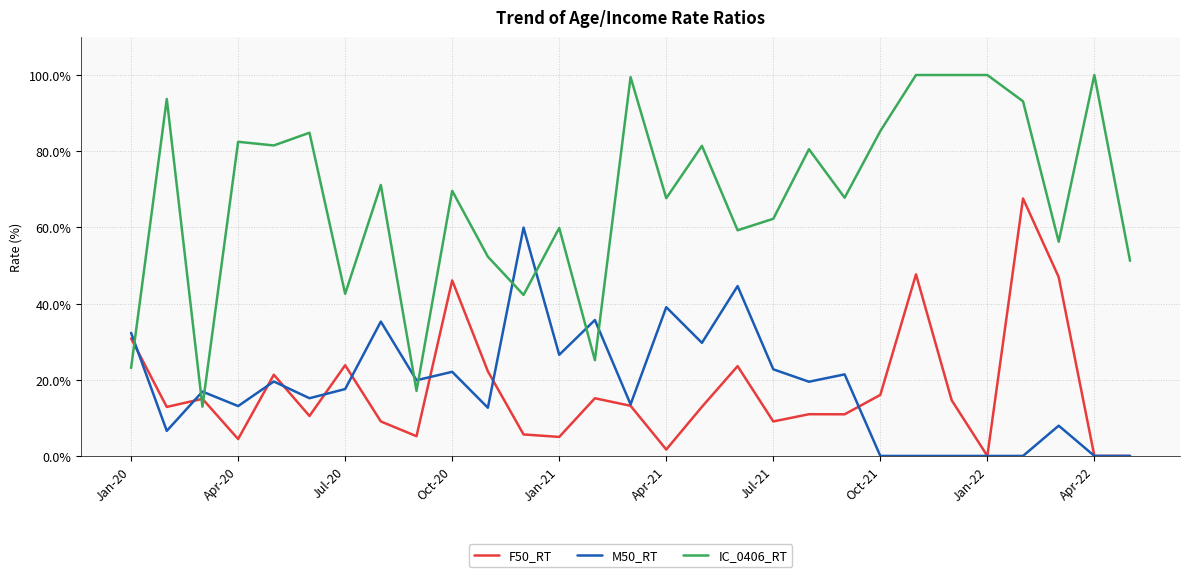

How many lines are shown in the chart?

3